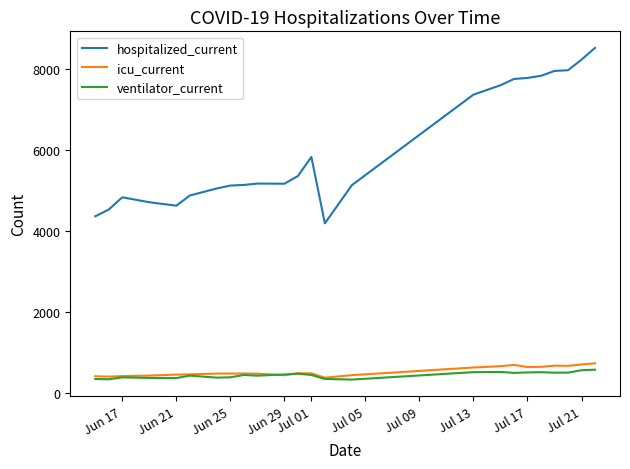

True or false: icu_current and hospitalized_current intersect in this chart.

False